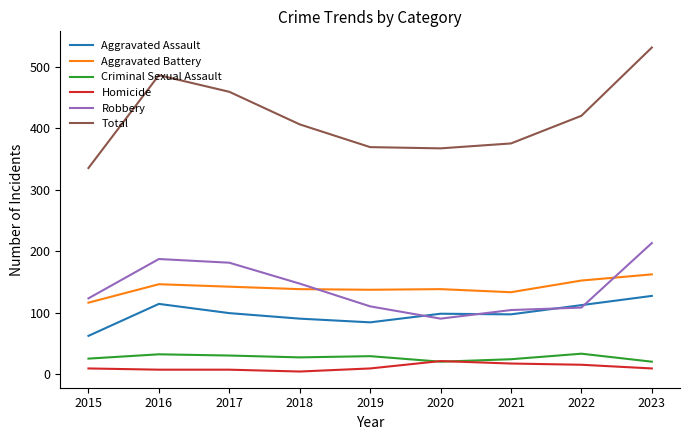

Which series has the largest total across all categories?

Total